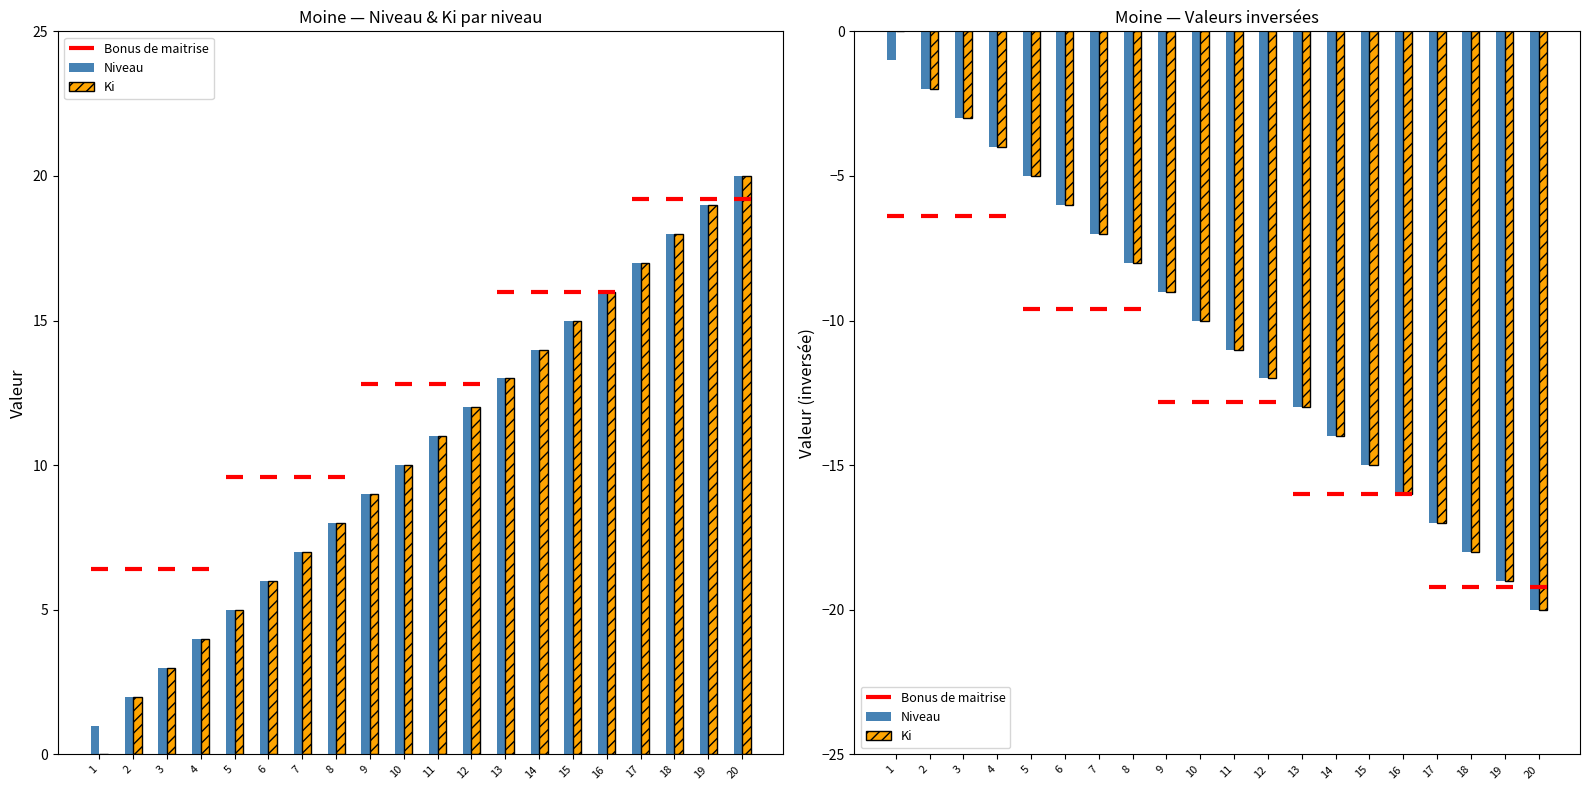

How many data points does each series have?

20